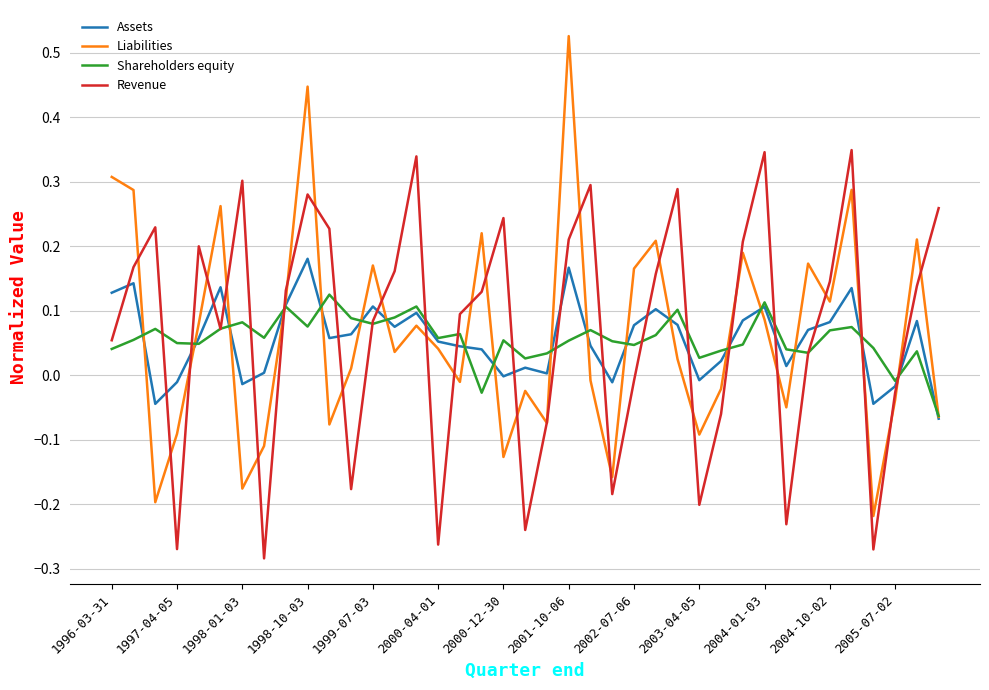

True or false: Assets and Revenue intersect in this chart.

True